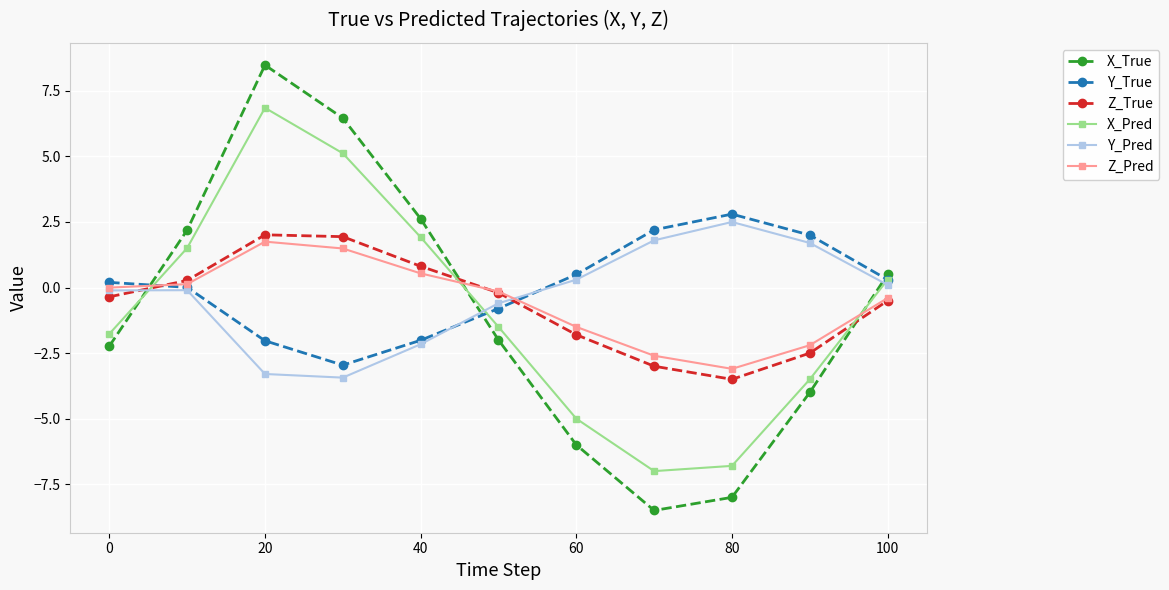

How many interior local valleys does the Y_True series have?

1